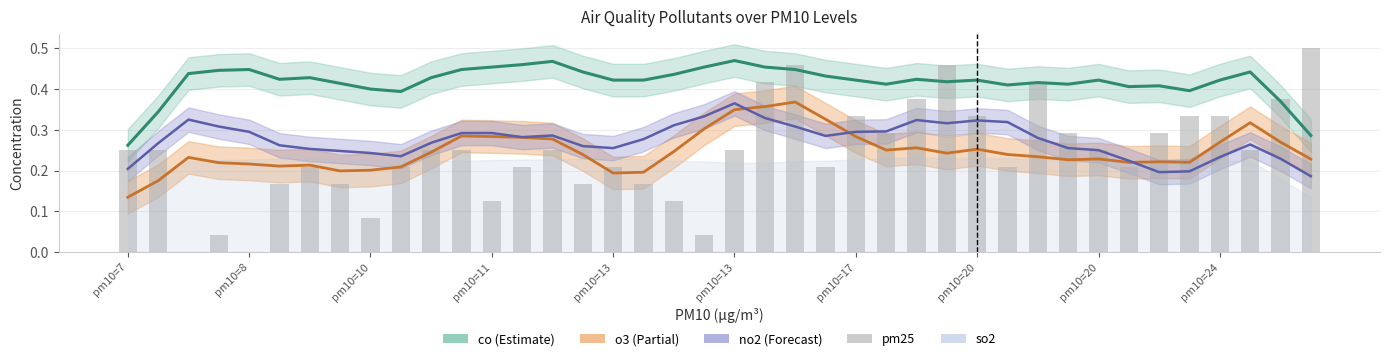

What is the average value of the co_line series?

0.4